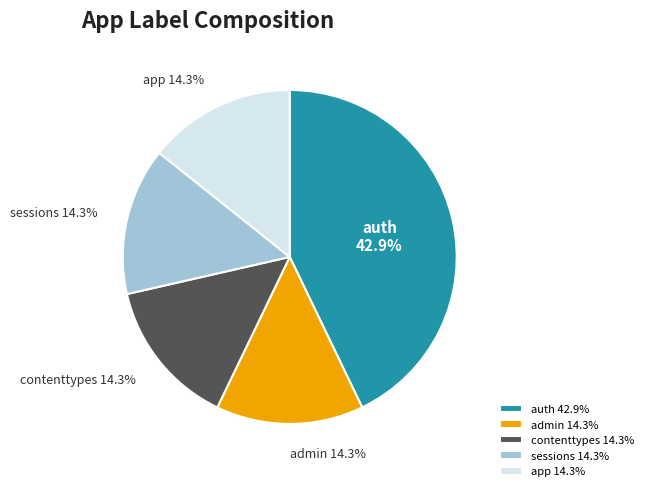

Combined, what portion of the pie is admin and app?

28.6%